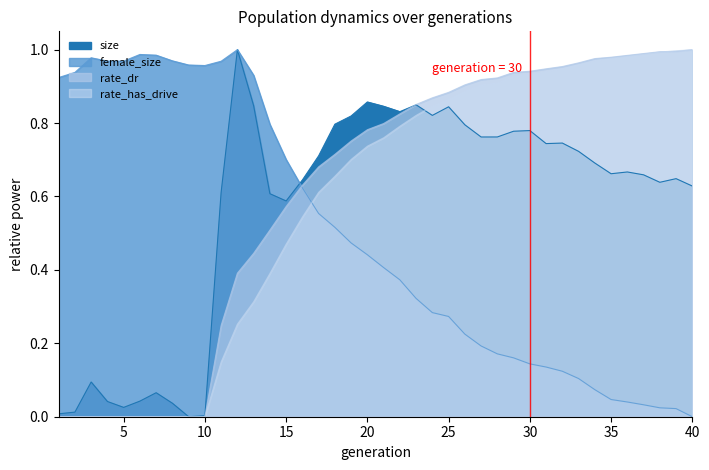

Is it true that female_size equals 0.2 at 25?

False